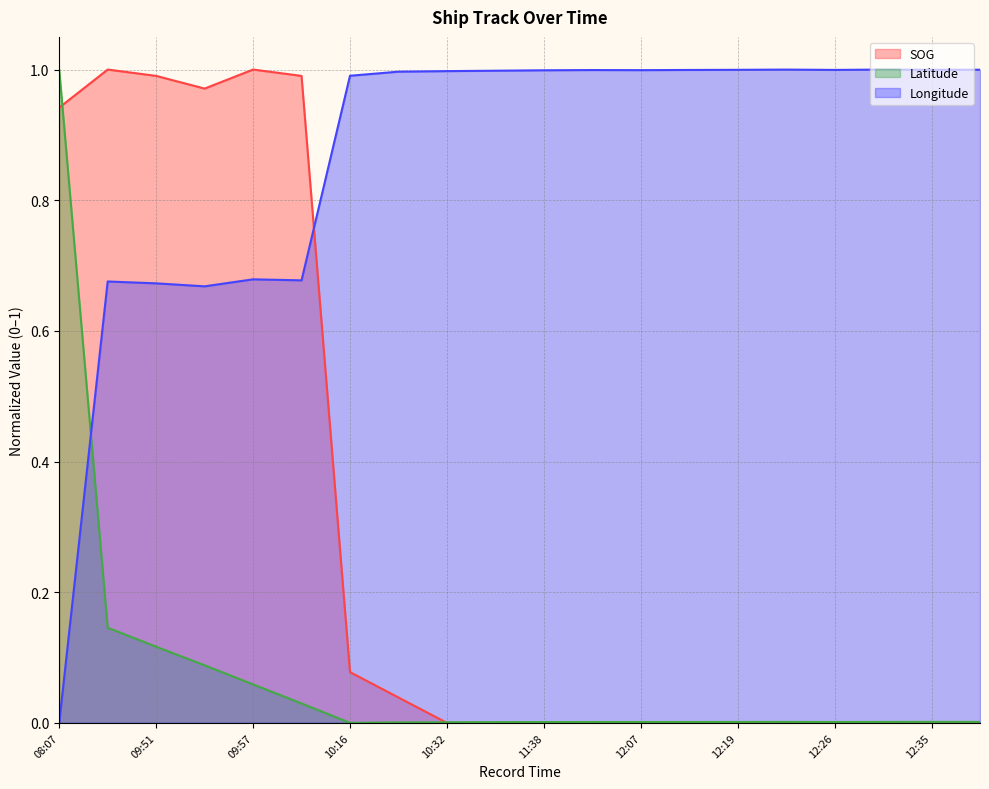

What is the greatest value displayed?

1.0